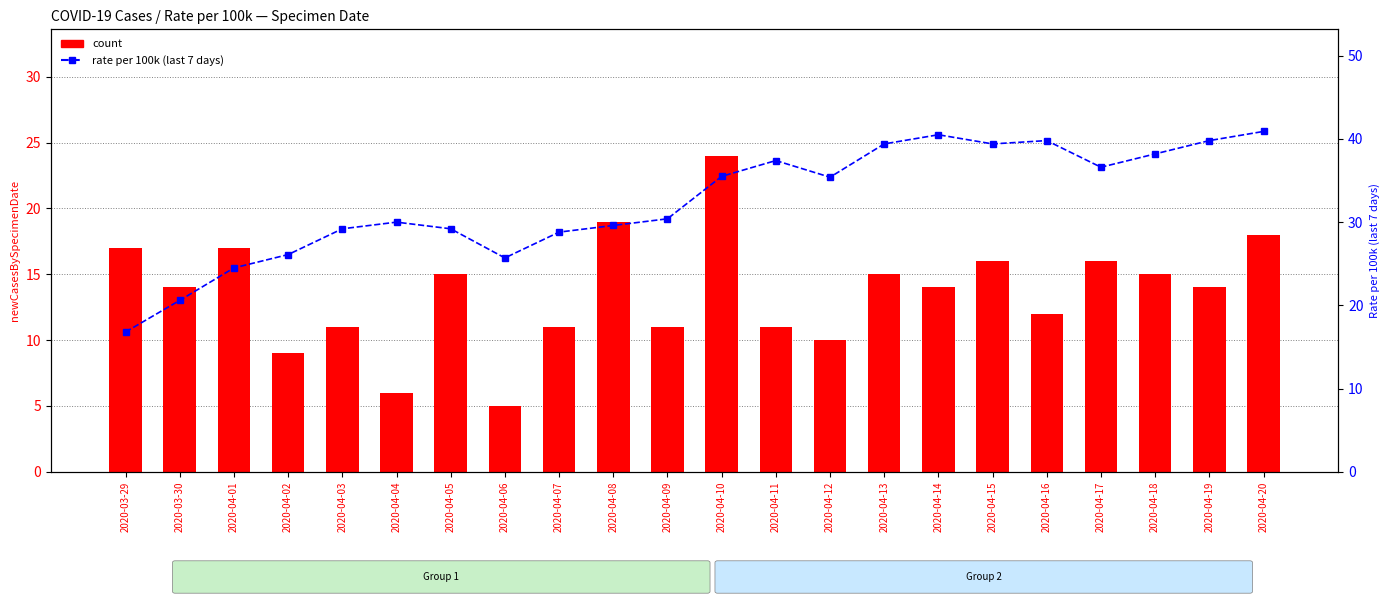

At which label is rate per 100k (last 7 days) closest to 28?

2020-04-07